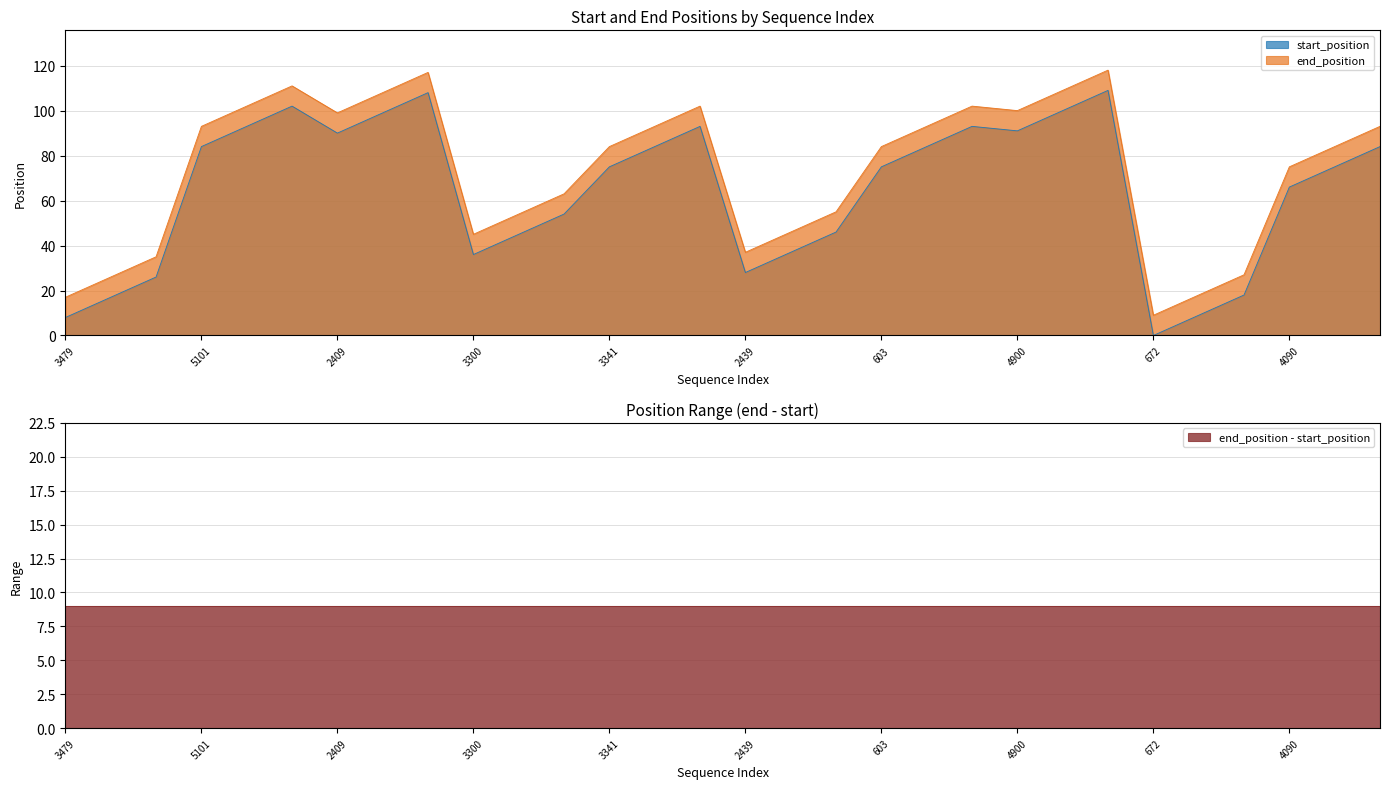

Is the value of start_position at 603 greater than the value of end_position at 3300?

Yes